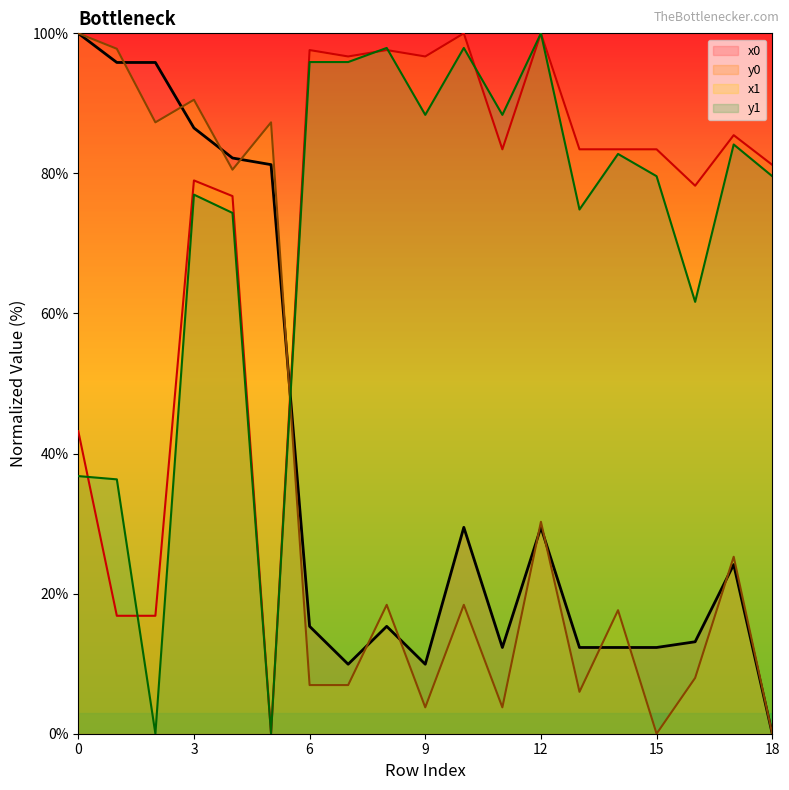

Reading right to left, list all the values displayed in this chart.

x0: 0.0	24.2	13.1	12.3	12.3	12.3	29.5	12.3	29.5	9.9	15.3	9.9	15.3	81.3	82.2	86.5	95.8	95.8	100.0
y0: 81.2	85.5	78.2	83.4	83.4	83.4	100.0	83.4	100.0	96.7	97.6	96.7	97.6	0.0	76.8	79.0	16.8	16.8	43.2
x1: 0.0	25.3	8.0	0.0	17.6	6.0	30.3	3.8	18.4	3.8	18.4	6.9	6.9	87.3	80.5	90.5	87.3	97.8	100.0
y1: 79.6	84.1	61.7	79.6	82.8	74.8	100.0	88.4	97.9	88.4	97.9	95.9	95.9	0.0	74.4	77.0	0.0	36.3	36.8